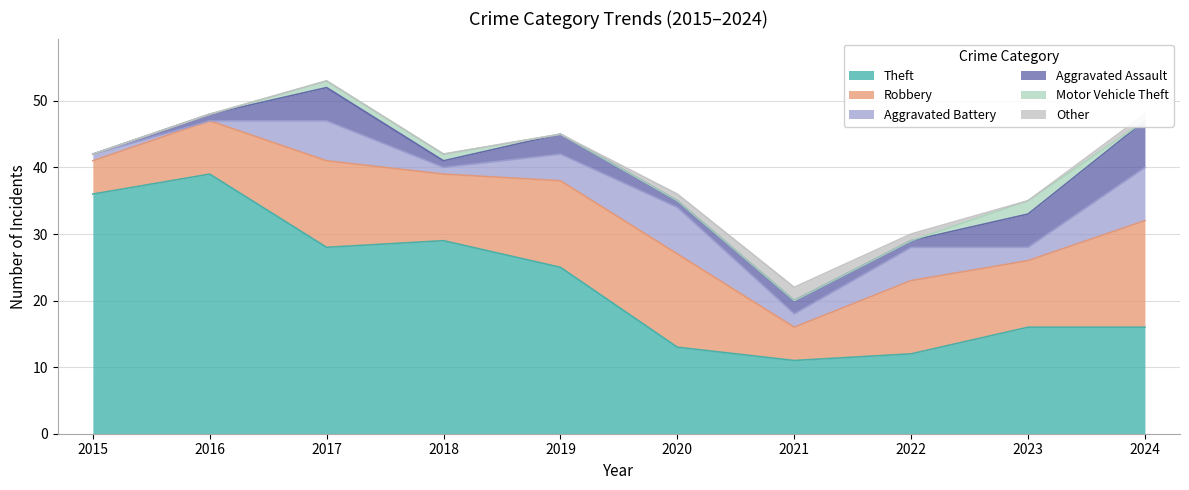

How many lines are shown in the chart?

6